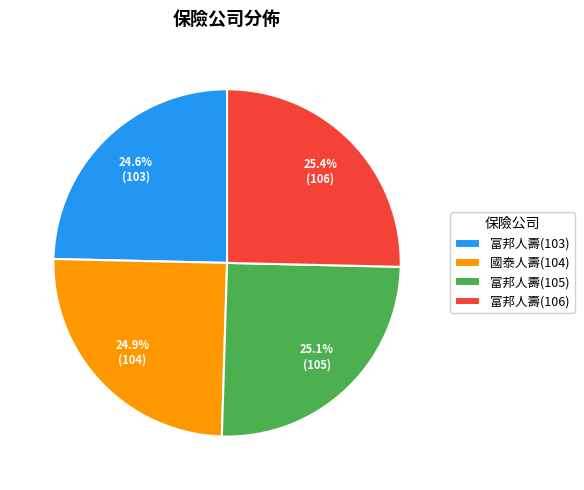

To the nearest percent, what is the difference between the largest and smallest slice percentages?

1%